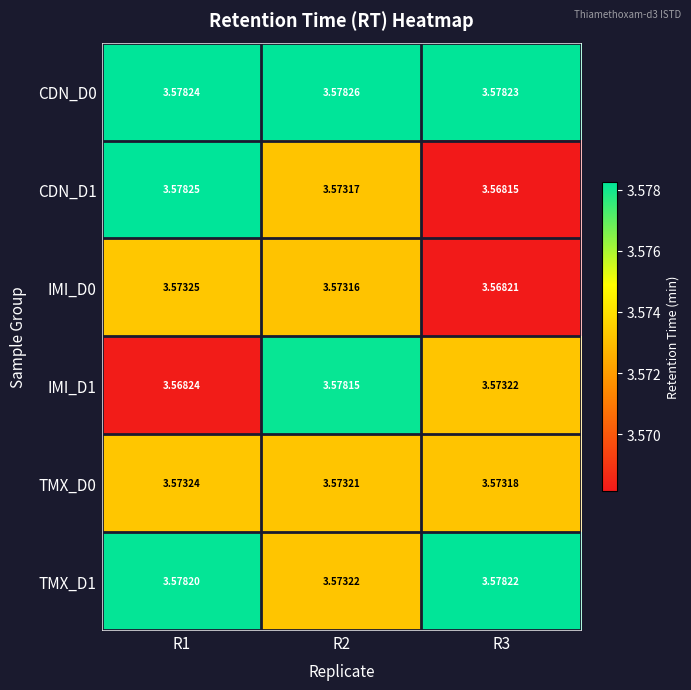

Is the value of TMX_D0 at R1 greater than the value of CDN_D0 at R1?

No